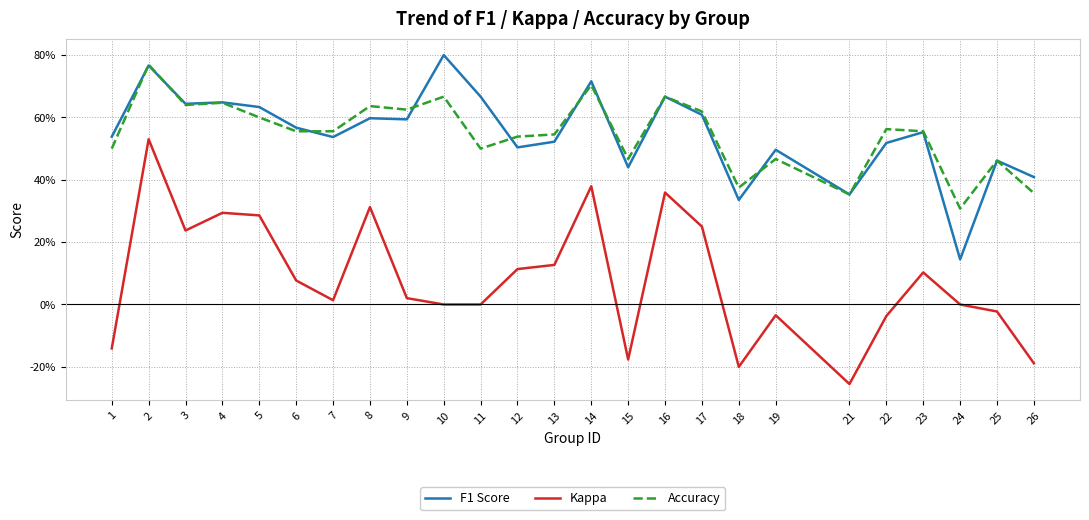

Does the chart have visible grid lines?

Yes